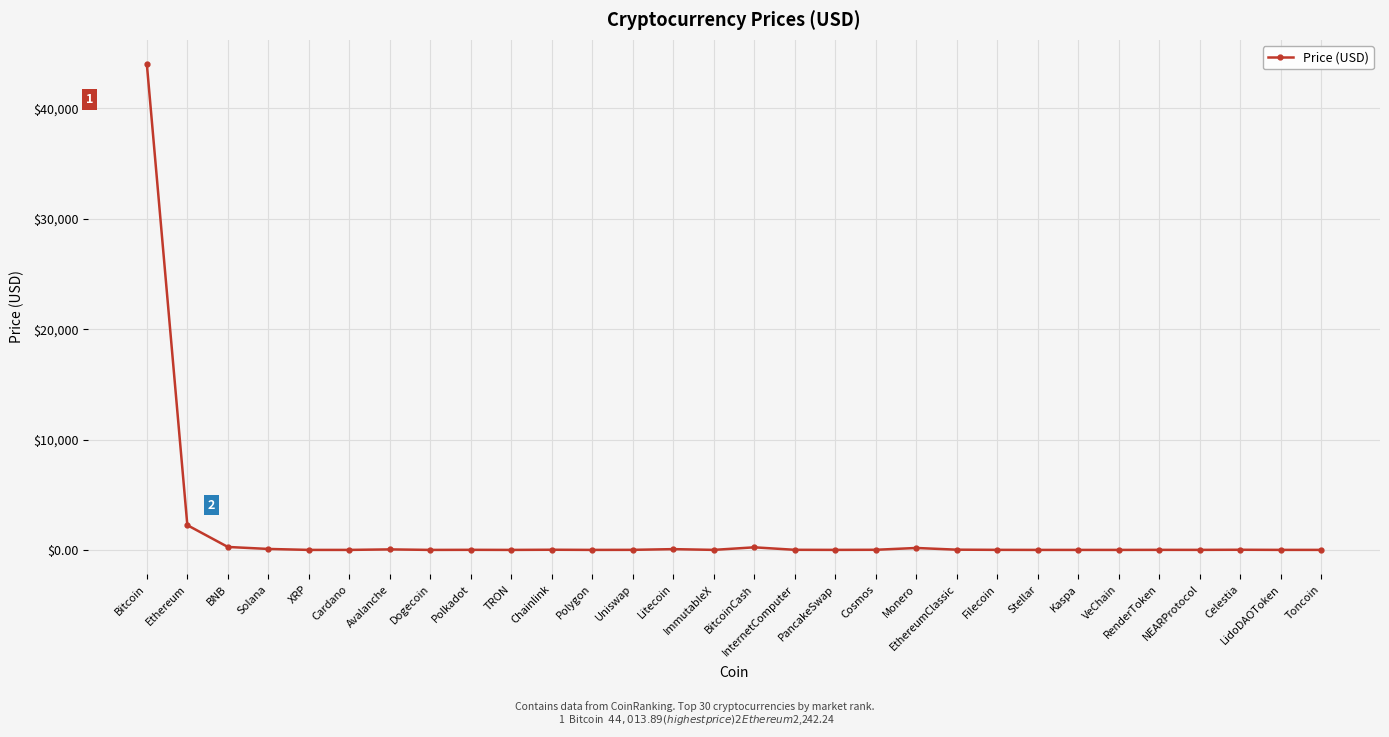

True or false: there are more than 1 points higher than both neighbors.

True